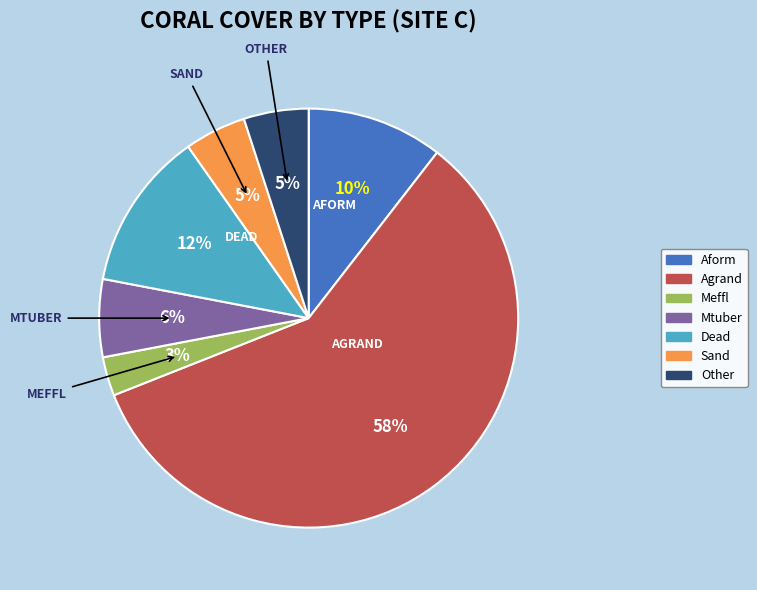

Do Dead and Other together represent more than half of the pie?

No